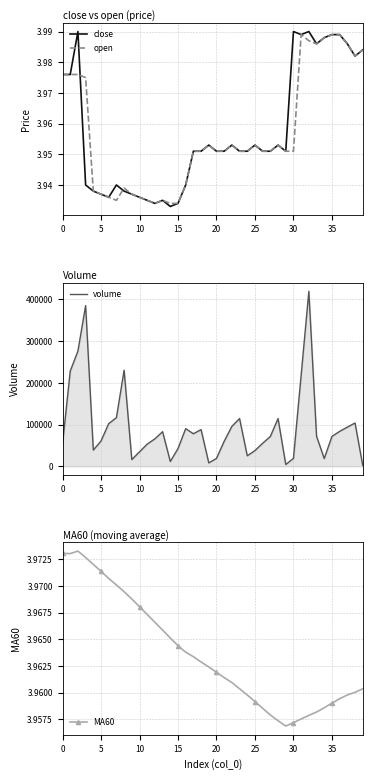

The value of open at 27 is 6.2. True or false?

False